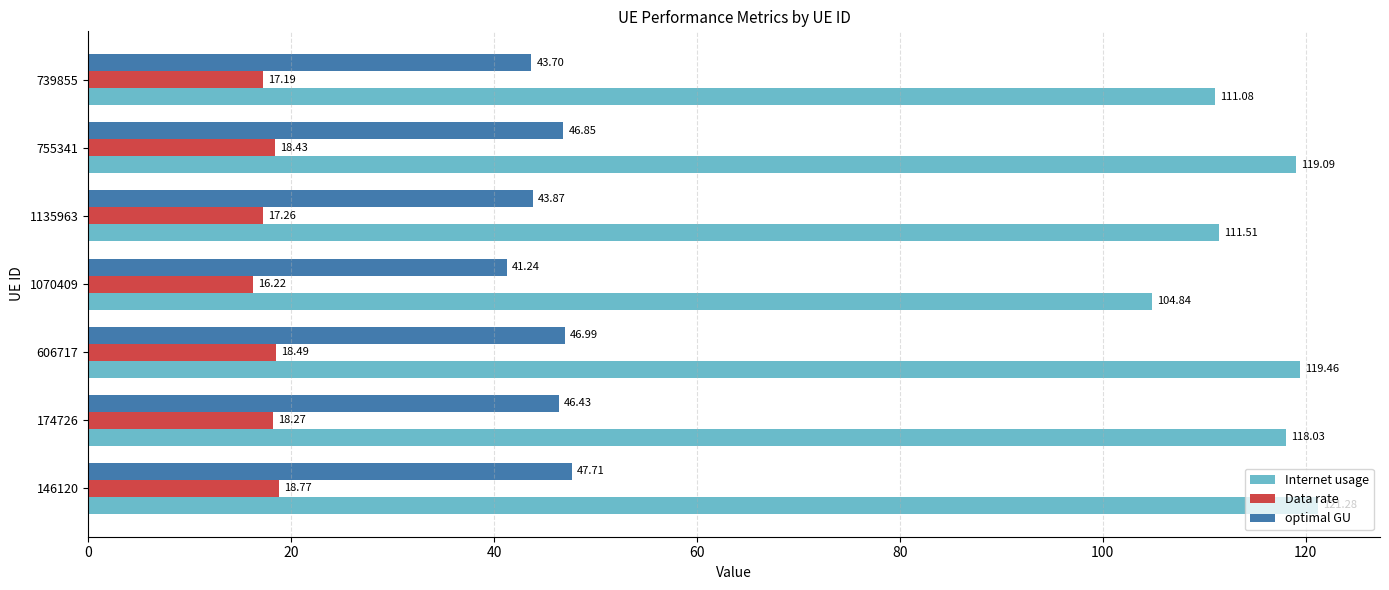

What is the difference between the second highest and second lowest values in the Internet usage series?

8.4